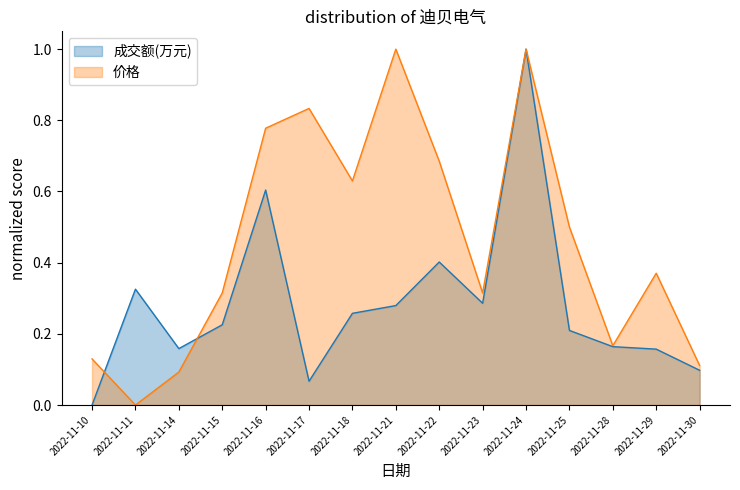

At which label is 成交额(万元) closest to 0?

2022-11-10